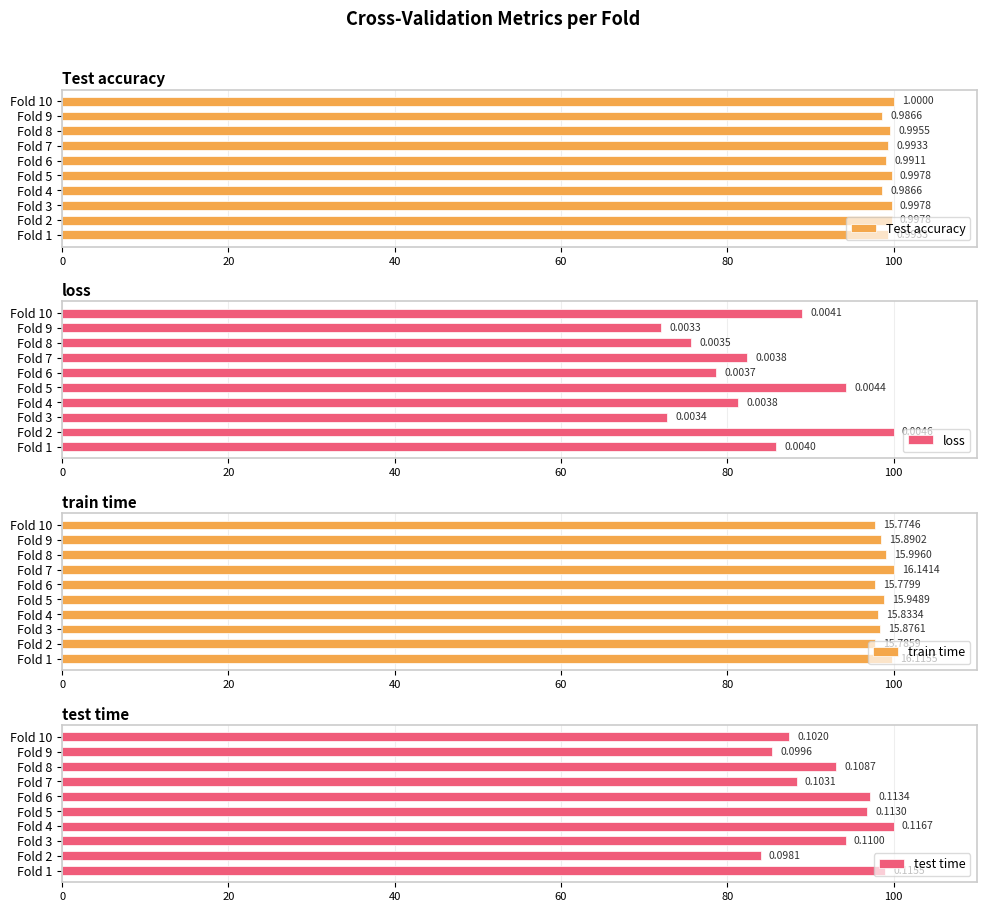

The loss series shows 81.4 at Fold 4. True or false?

True